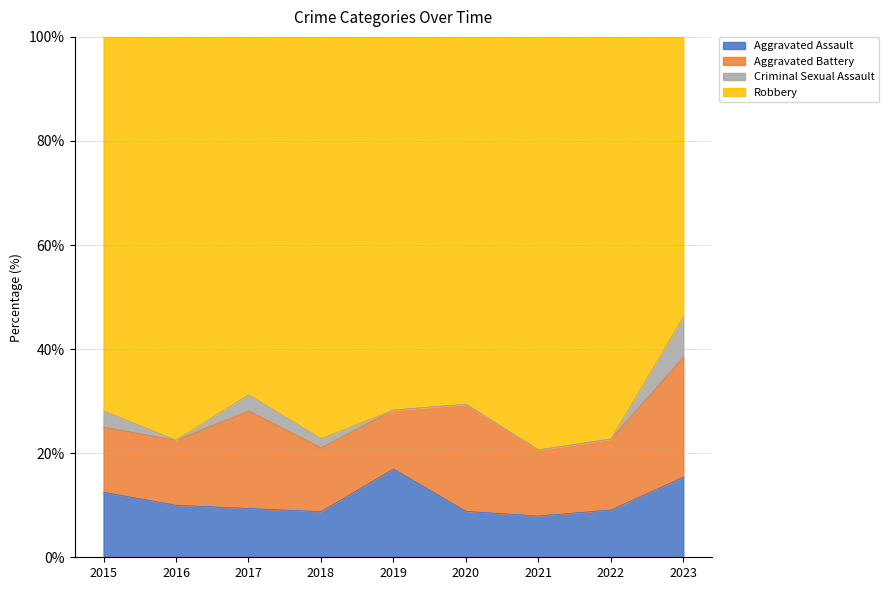

What is the maximum value for Aggravated Assault?

17.0